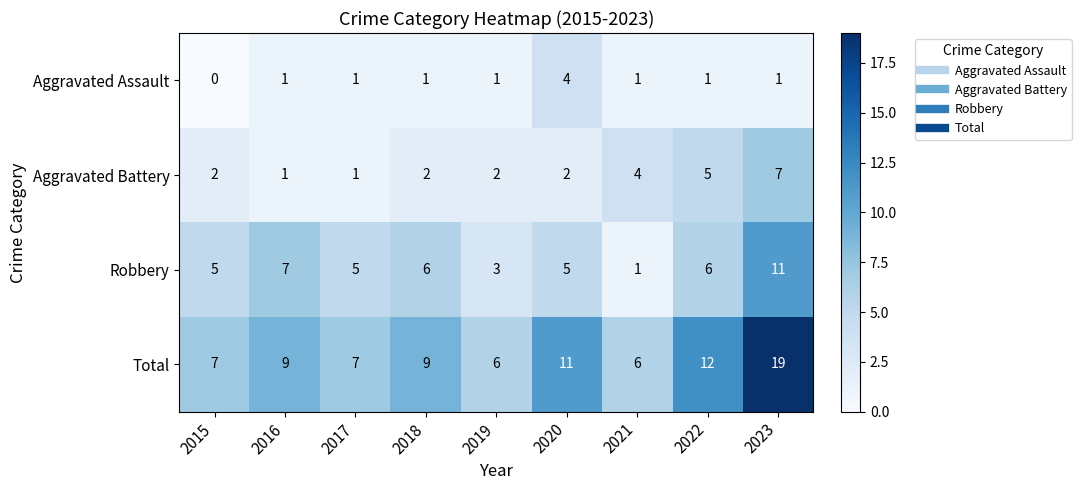

List the series in order of their peak value, lowest first.

Aggravated Assault, Aggravated Battery, Robbery, Total